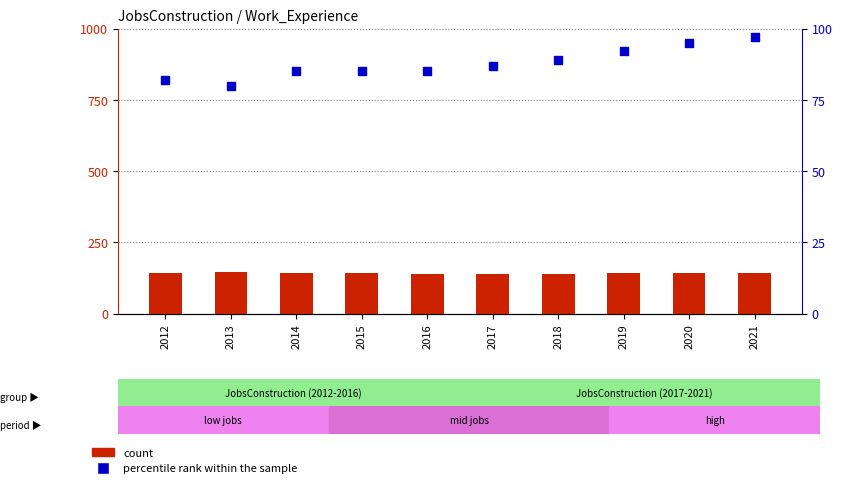

At how many categories does at least one series exceed 83?

10